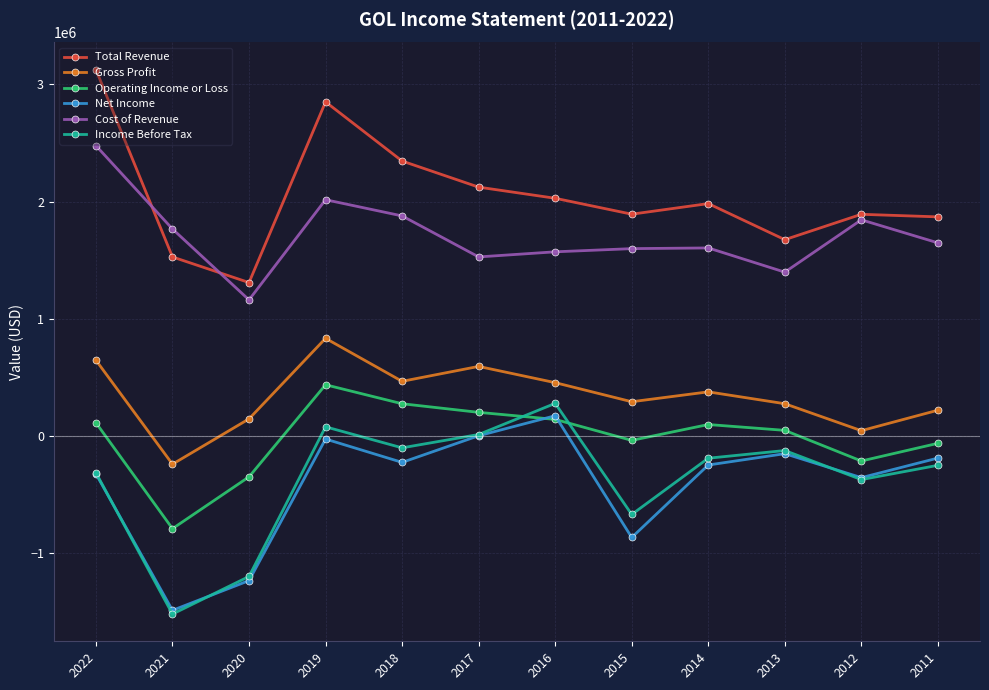

Read the Gross Profit value at 2019, to the nearest 50.

834400